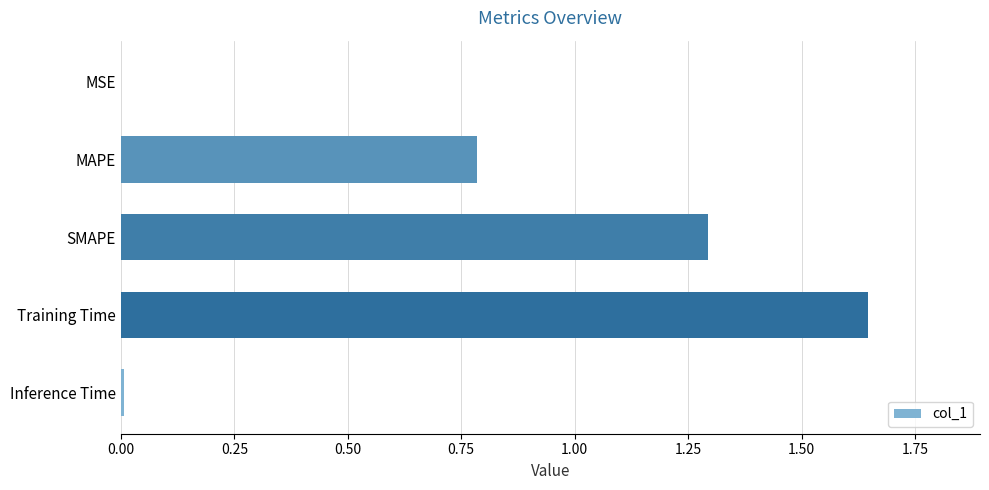

At which category does the chart reach its peak across all series?

Training Time